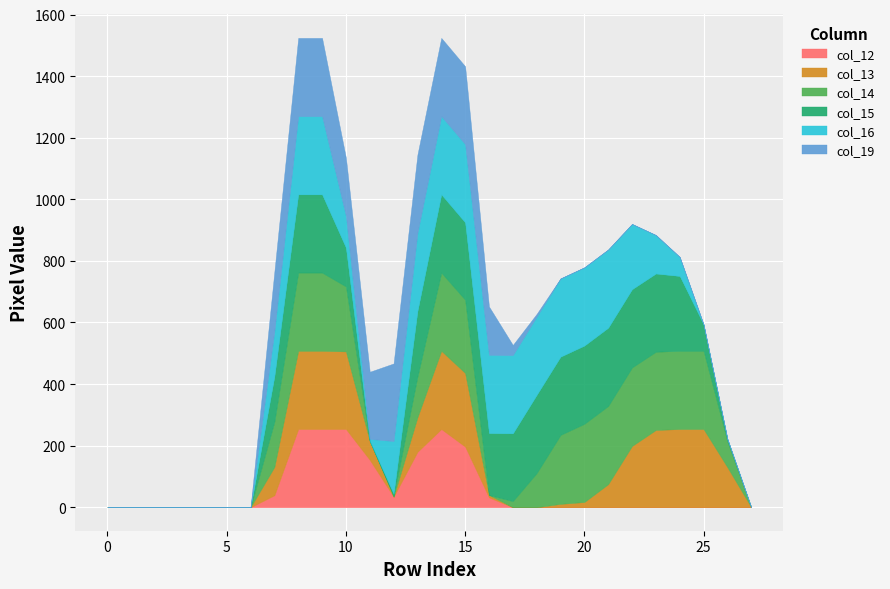

True or false: col_14 has more than 1 interior local peaks.

True